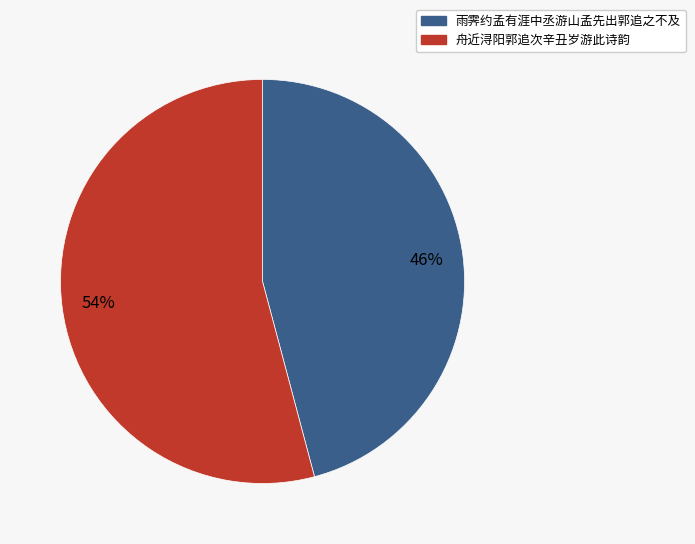

Does 舟近浔阳郭追次辛丑岁游此诗韵 represent more than half of the total?

Yes